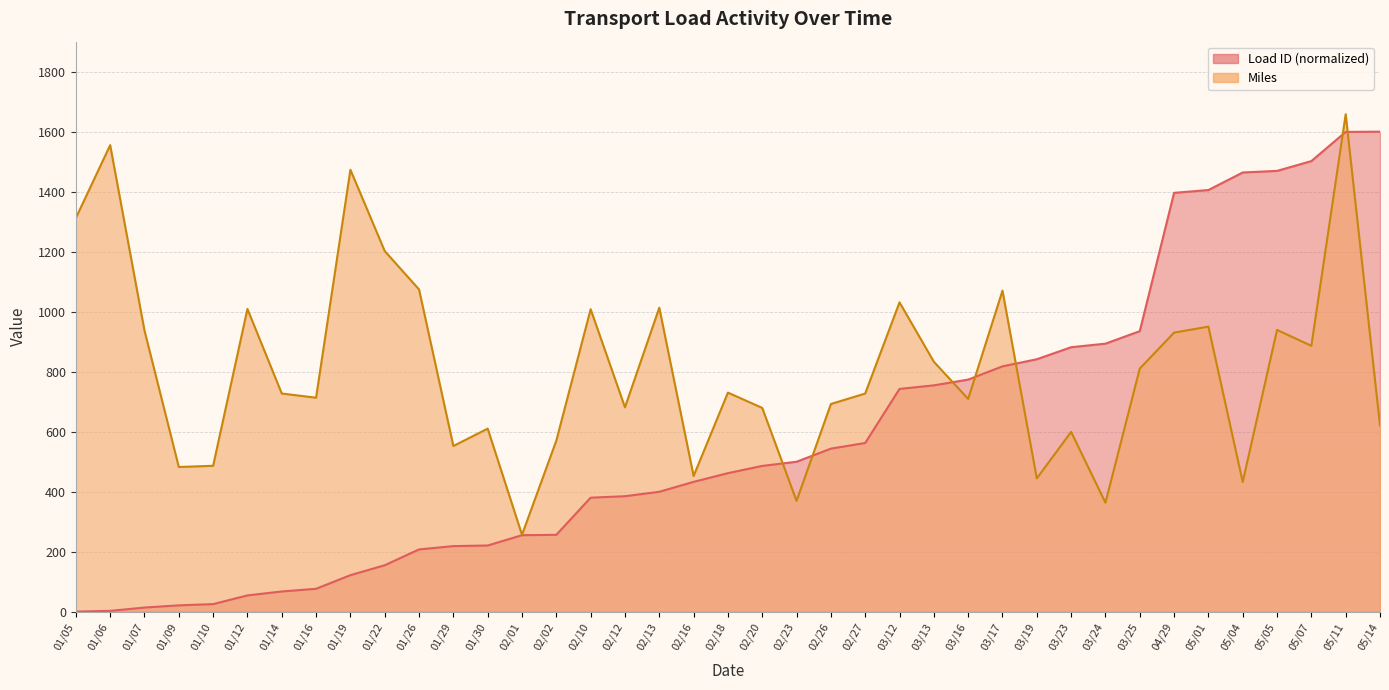

Which series changed the most between 02/20 and 05/07?

Load ID